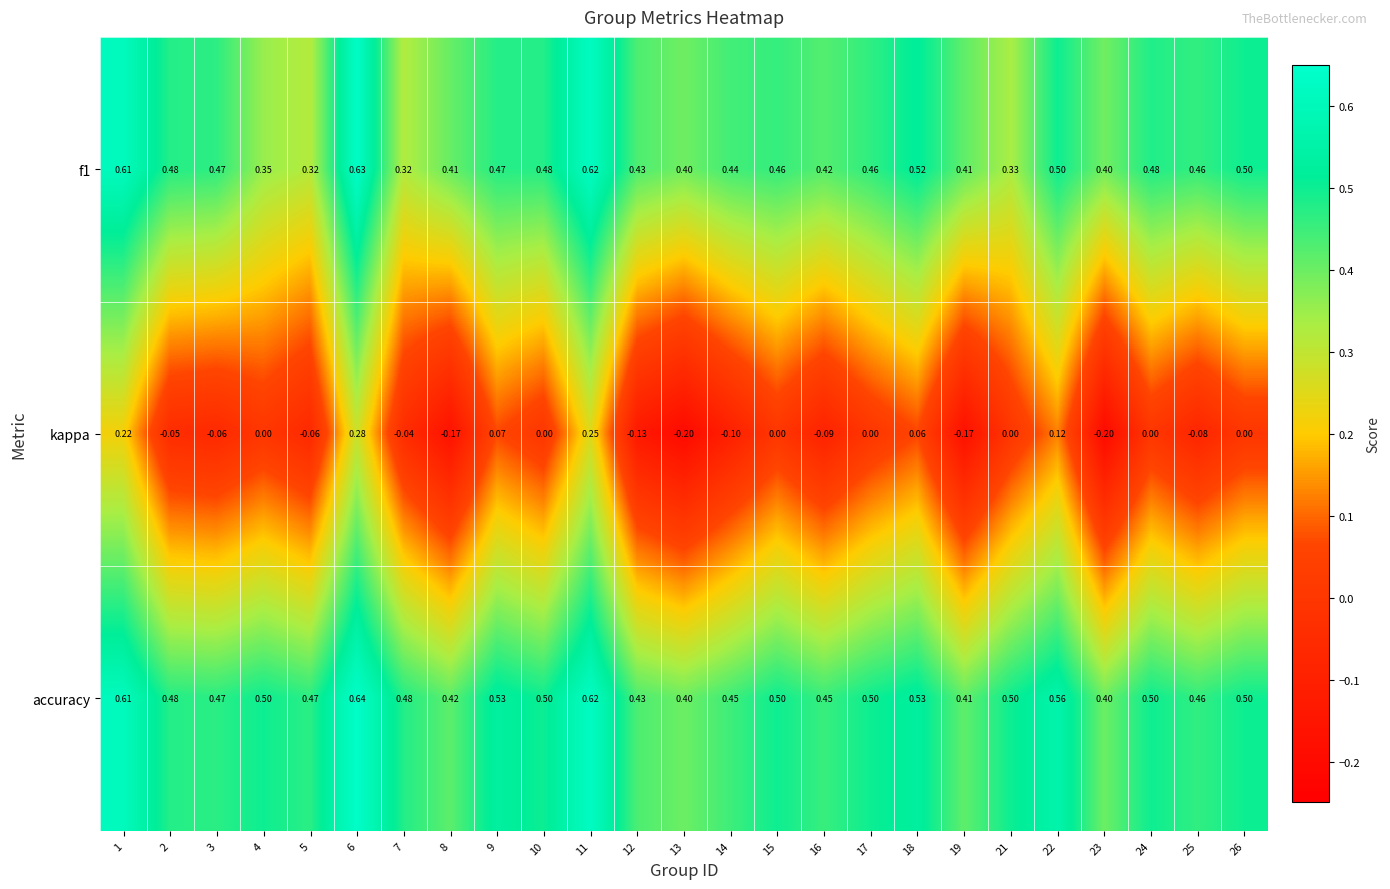

Between 2 and 14, which series saw the biggest shift?

kappa